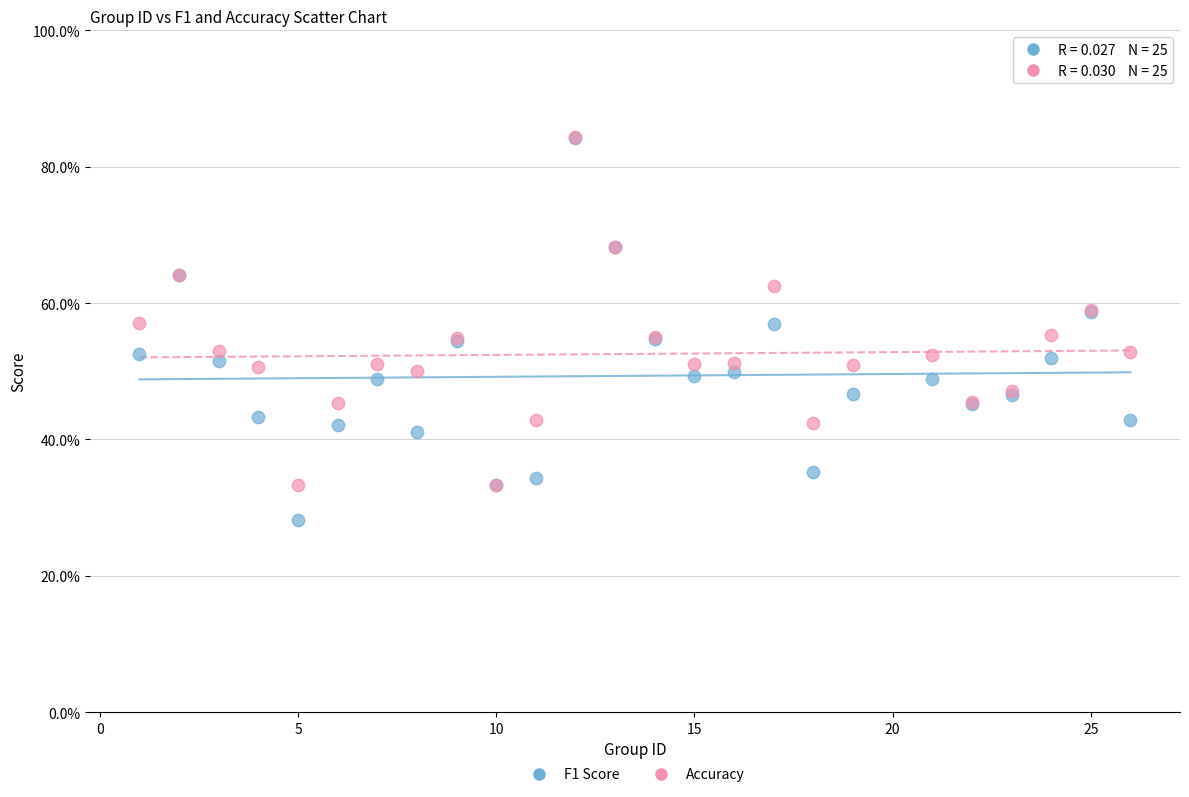

What are all the series names shown in the legend?

F1 Score, Accuracy